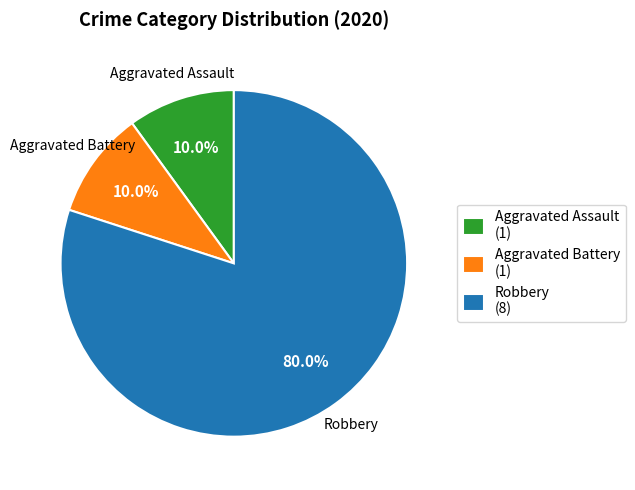

Is it true that Robbery is 69% of the pie?

False